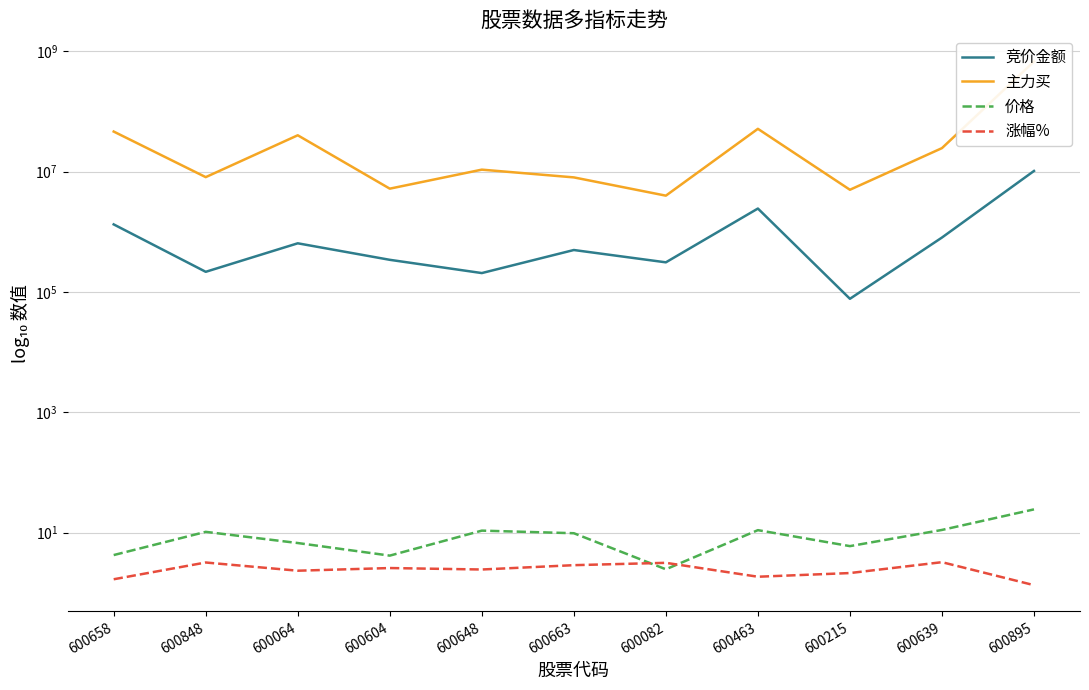

Is this an area chart (filled region under the line)?

No